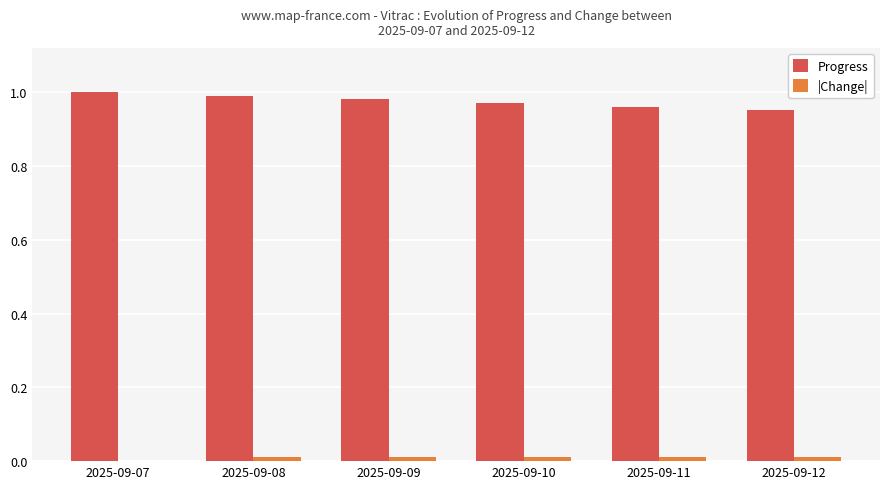

Which series has the largest total across all categories?

Progress